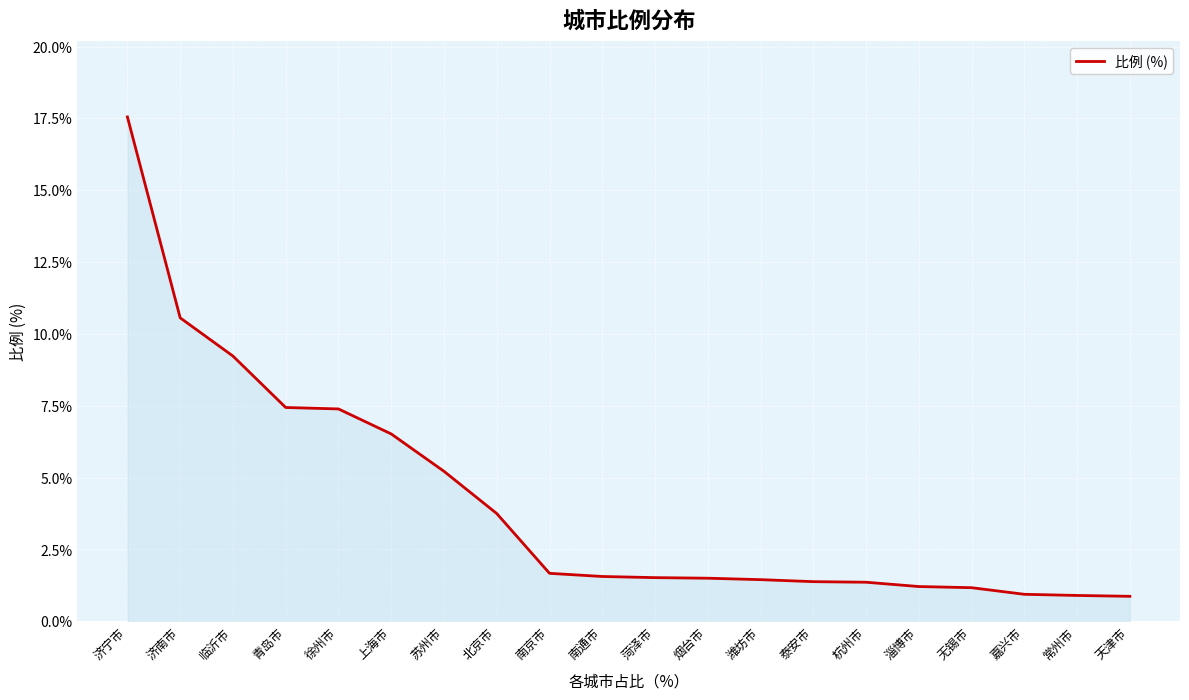

What position from the right is 南京市?

12